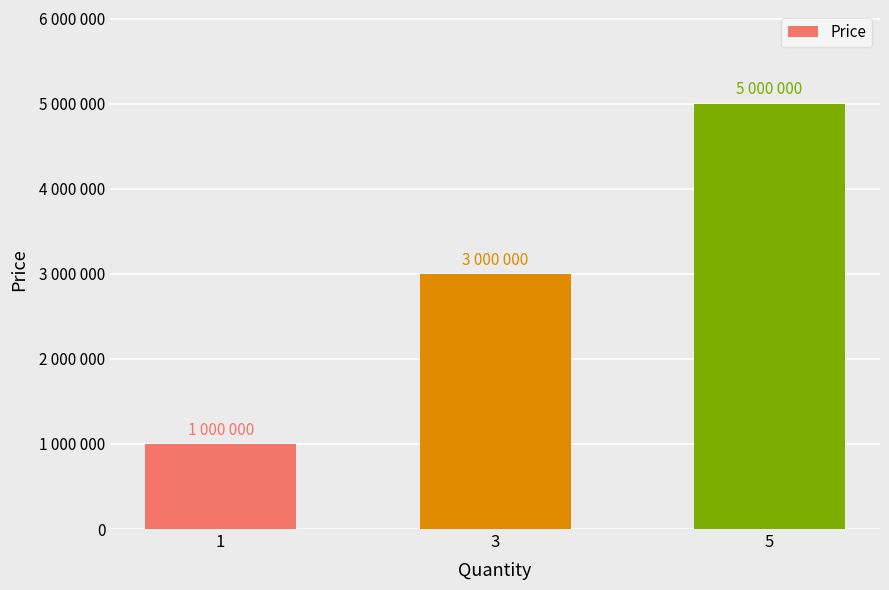

The value at 3 is 4549616. True or false?

False